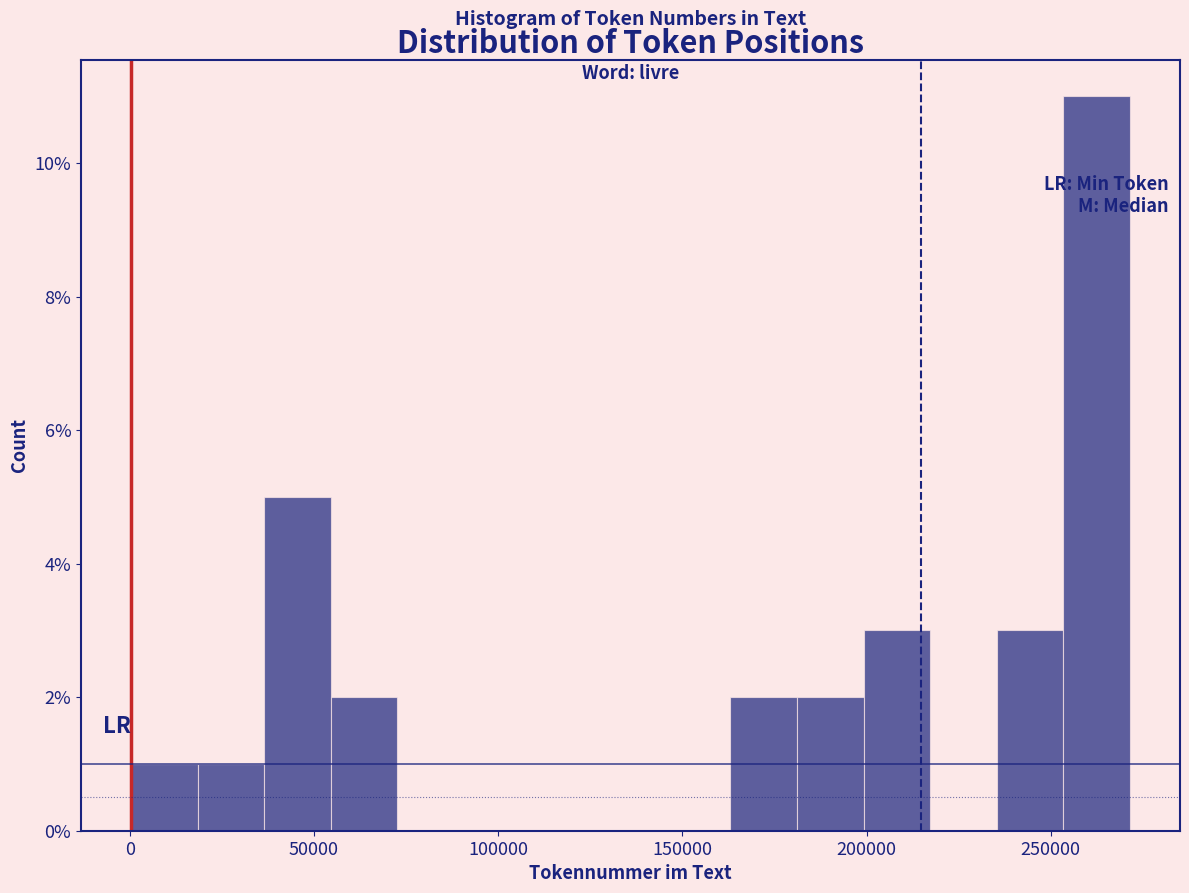

Around what value on the x-axis is the tallest bar? Give the approximate position of its centre, as read against the axis.

260000